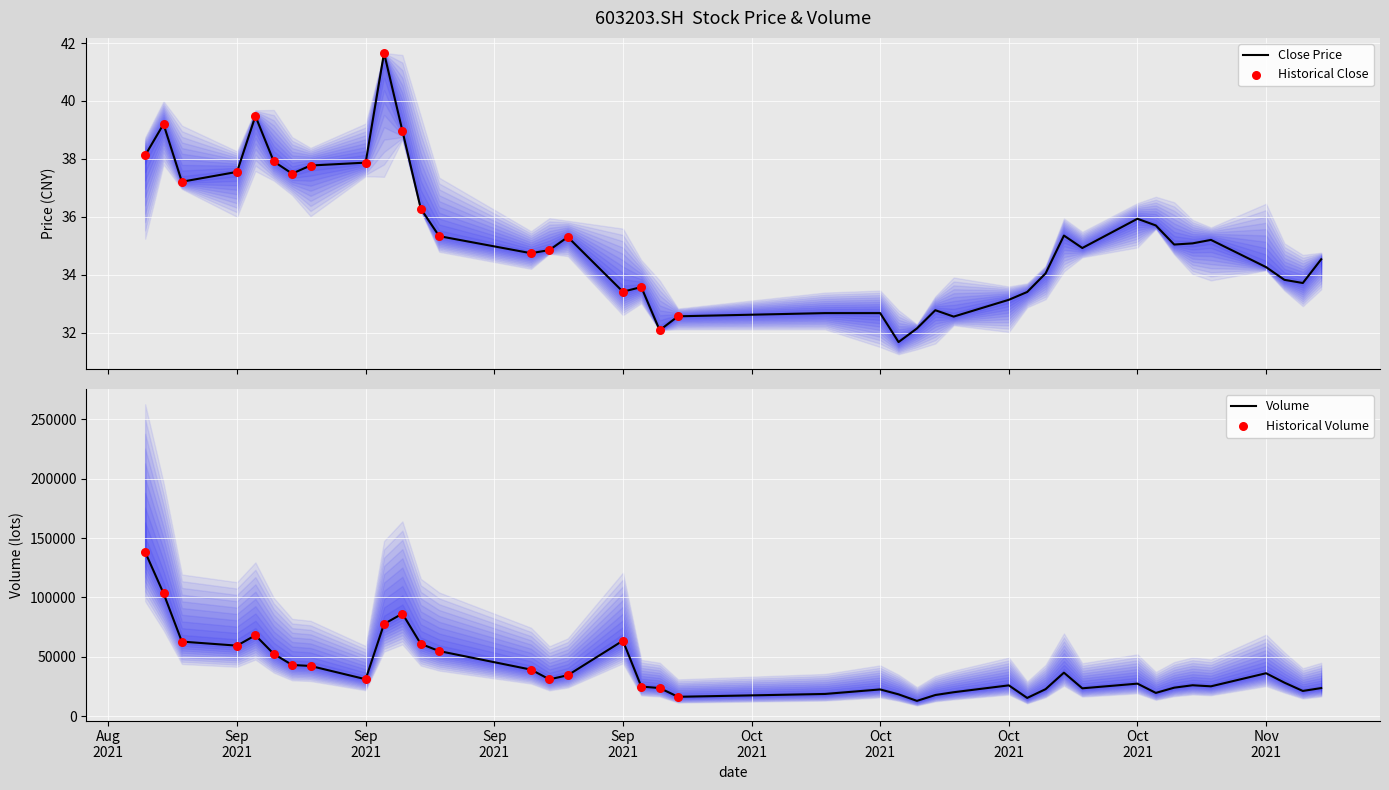

What is the total value across all series at Oct 2021?

22529.1